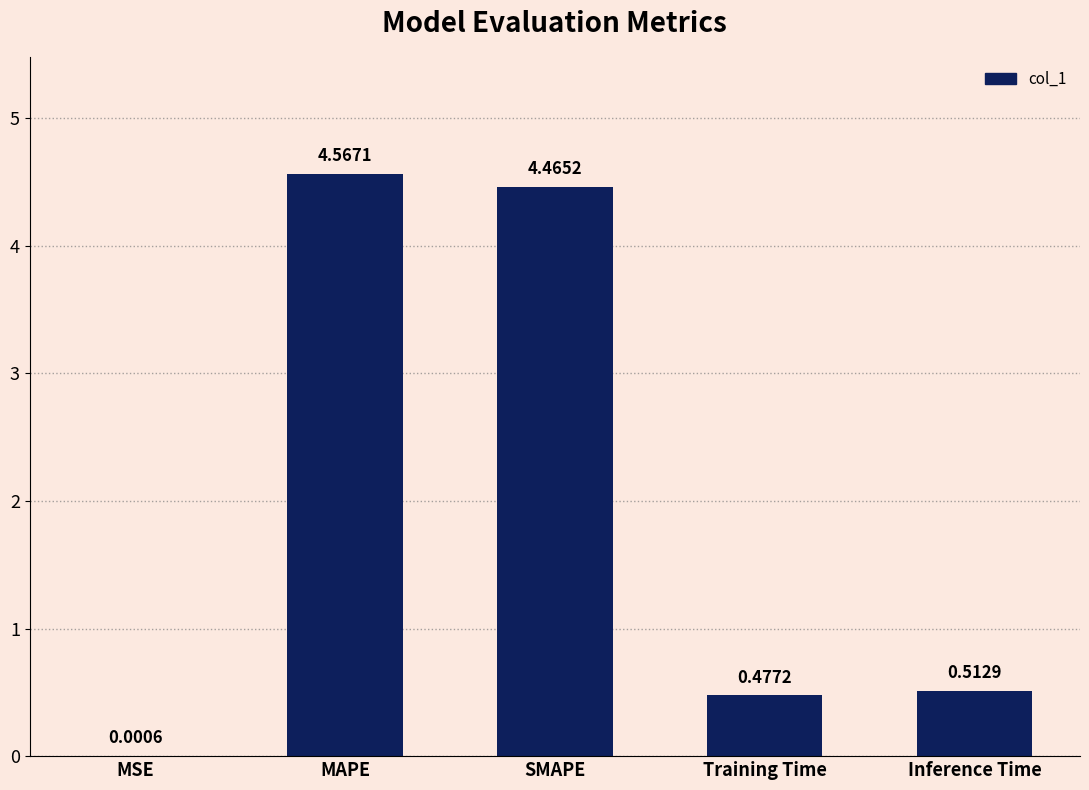

Which has a higher value, Inference Time or SMAPE?

SMAPE